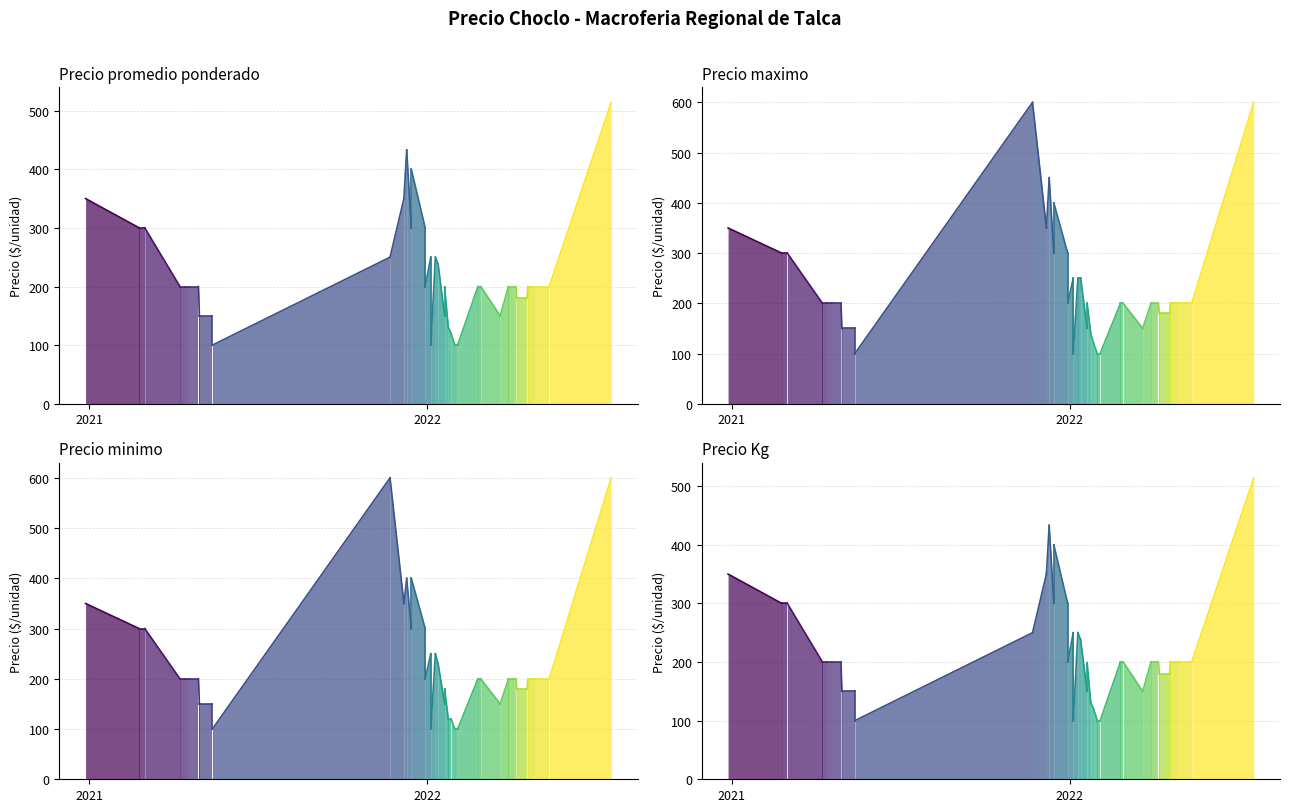

What is the value of the Precio promedio ponderado point at the 1st from the left?

350